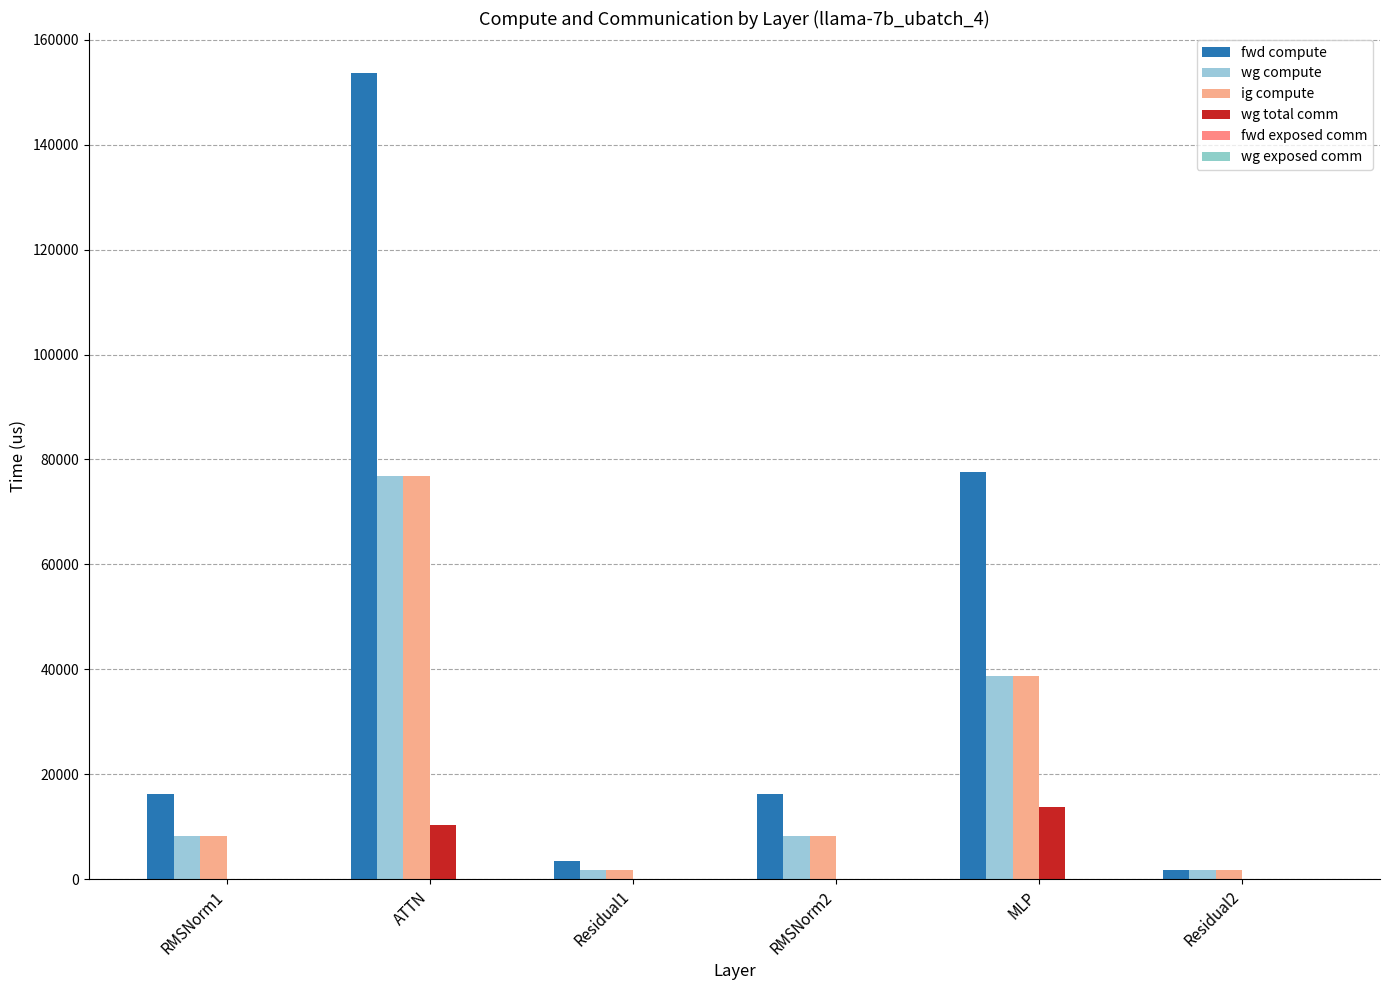

The wg compute series shows 2665.5 at Residual2. True or false?

False